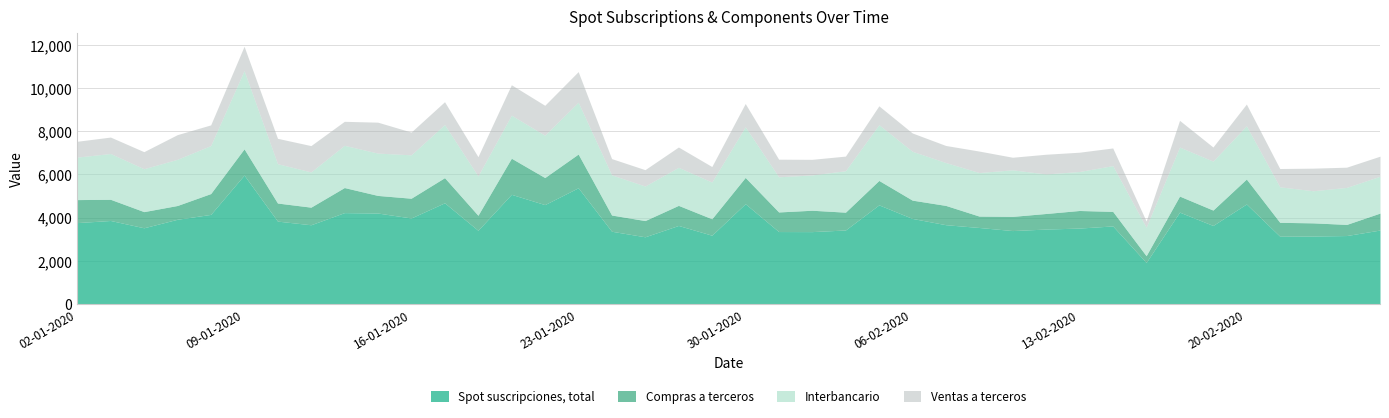

True or false: Ventas a terceros has more than 0 interior local peaks.

True